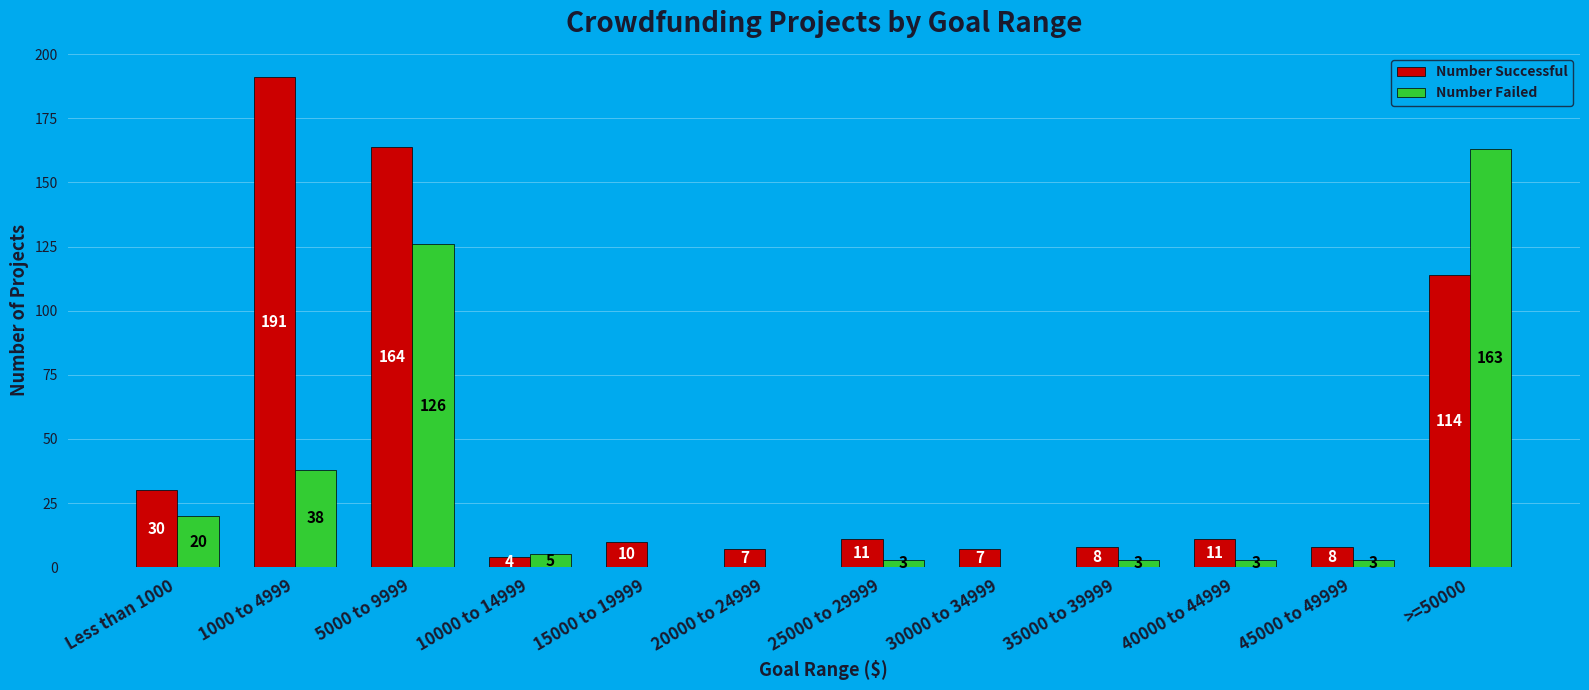

Reading left to right, transcribe all the data shown in this chart.

Number Successful: 30	191	164	4	10	7	11	7	8	11	8	114
Number Failed: 20	38	126	5	0	0	3	0	3	3	3	163